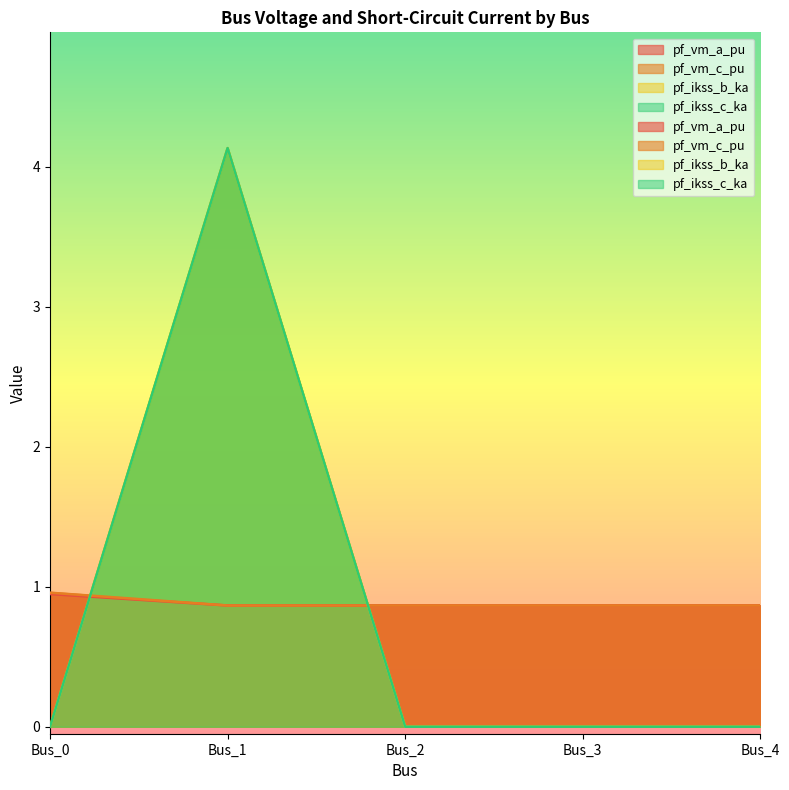

How many distinct data groups are displayed?

4